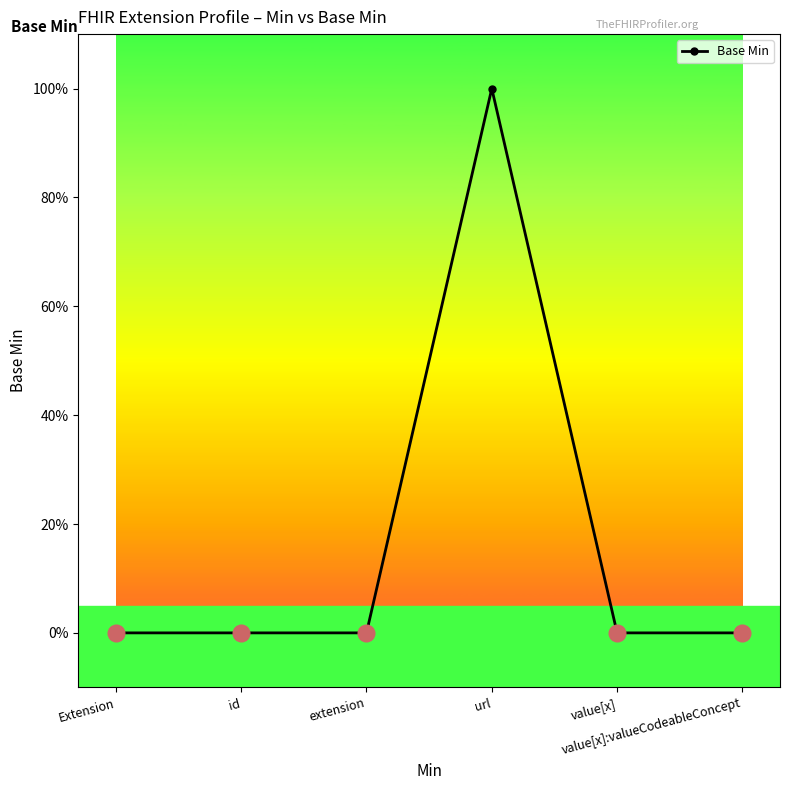

Which label corresponds to the smallest value in the chart?

Extension